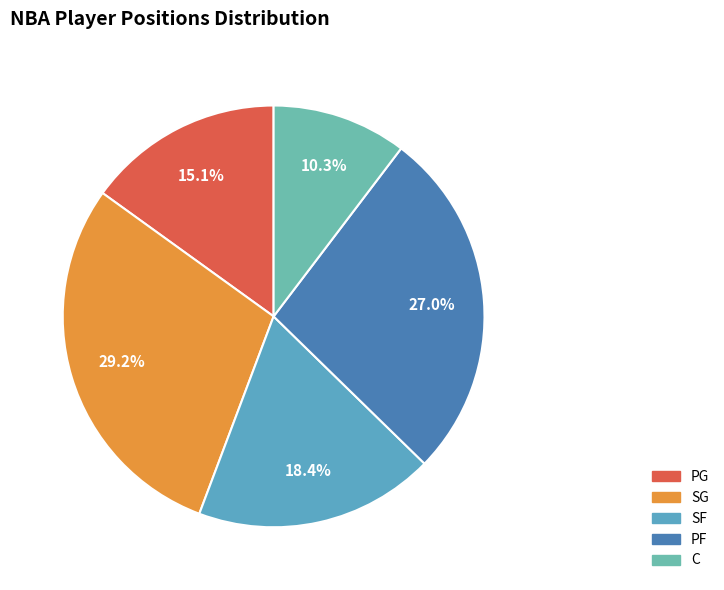

Does C account for over 50% of the chart?

No